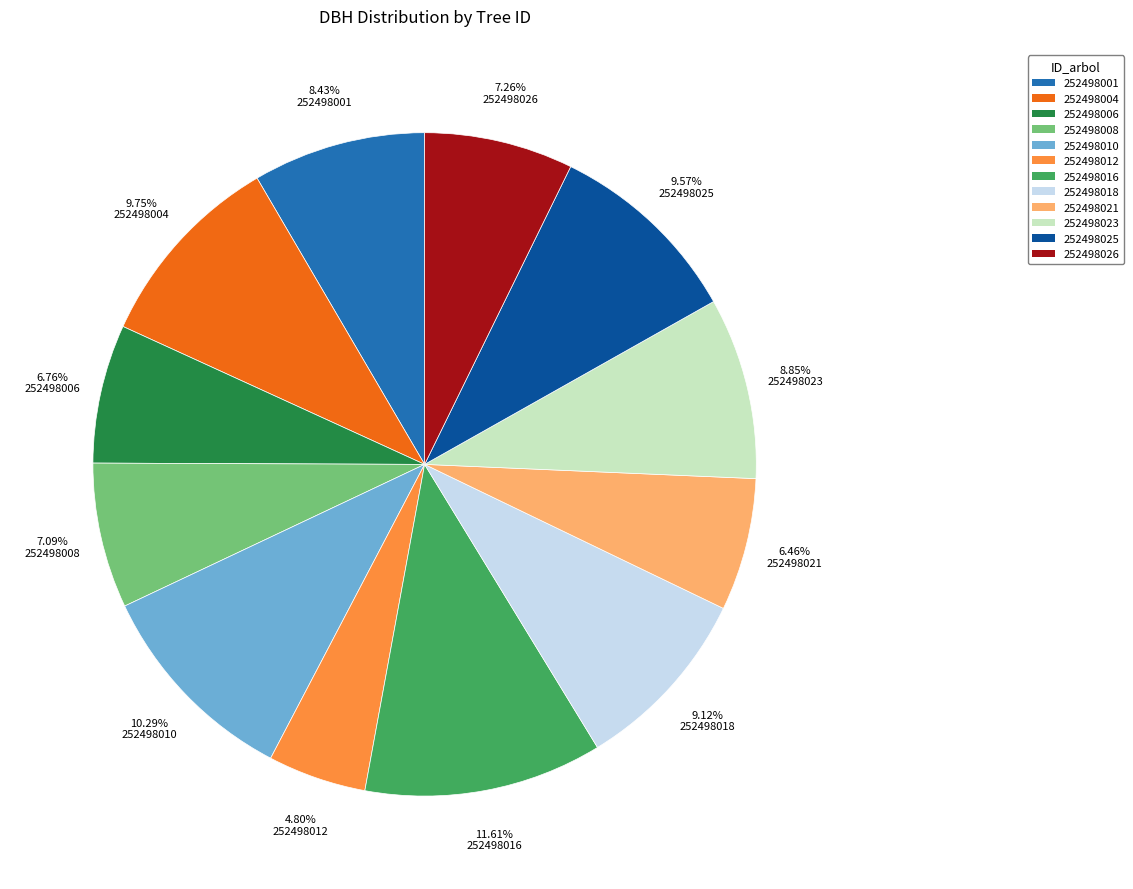

Is there any slice that represents more than half of the pie?

No